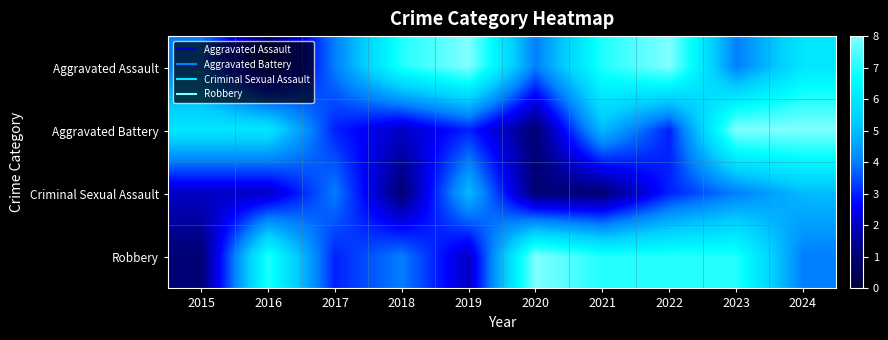

Reading left to right, list all the values displayed in this chart.

Aggravated Assault: 2015=4	2016=1	2017=4	2018=7	2019=8	2020=4	2021=7	2022=8	2023=4	2024=6
Aggravated Battery: 2015=6	2016=6	2017=3	2018=2	2019=3	2020=1	2021=5	2022=3	2023=8	2024=8
Criminal Sexual Assault: 2015=2	2016=2	2017=4	2018=1	2019=5	2020=1	2021=1	2022=3	2023=4	2024=5
Robbery: 2015=1	2016=7	2017=3	2018=4	2019=2	2020=8	2021=7	2022=7	2023=7	2024=4